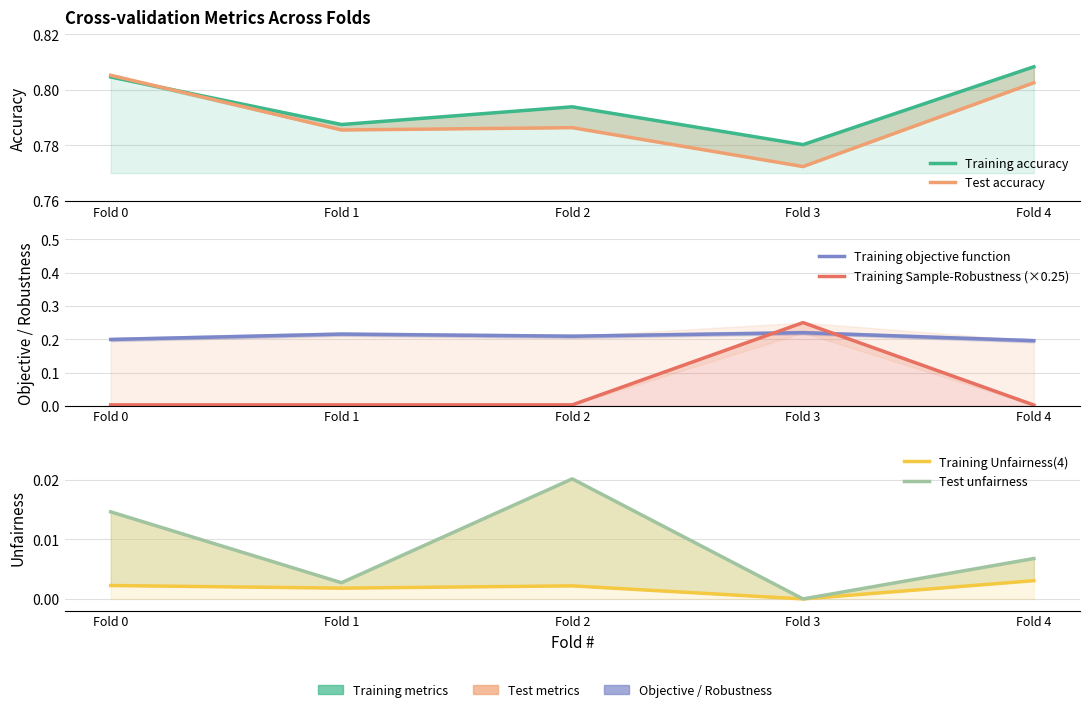

How many lines are shown in the chart?

6